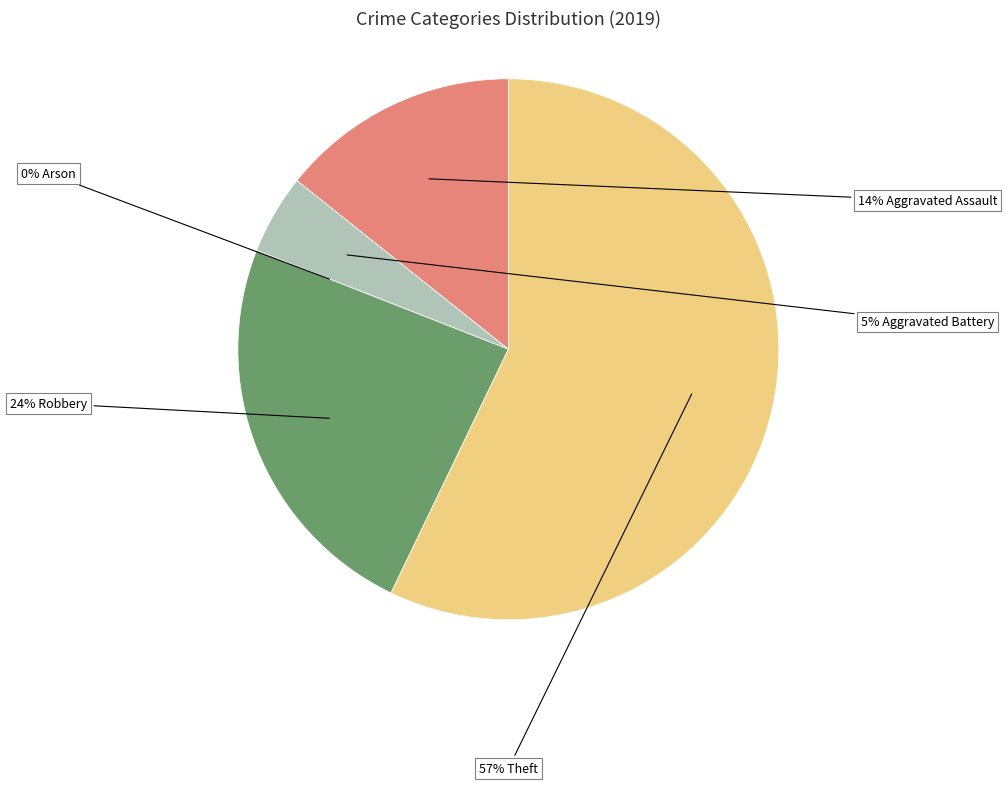

The Robbery slice represents 31% of the pie. True or false?

False